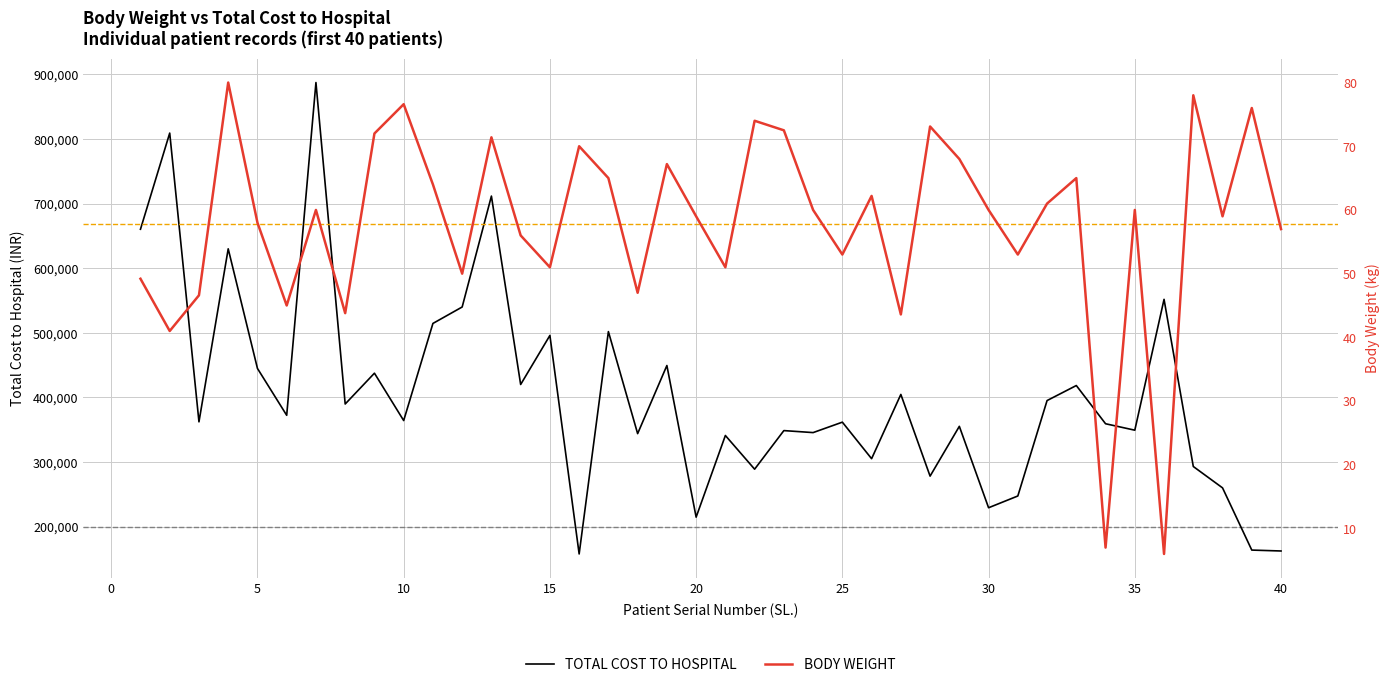

What is the highest value of the TOTAL COST TO HOSPITAL series?

887350.0